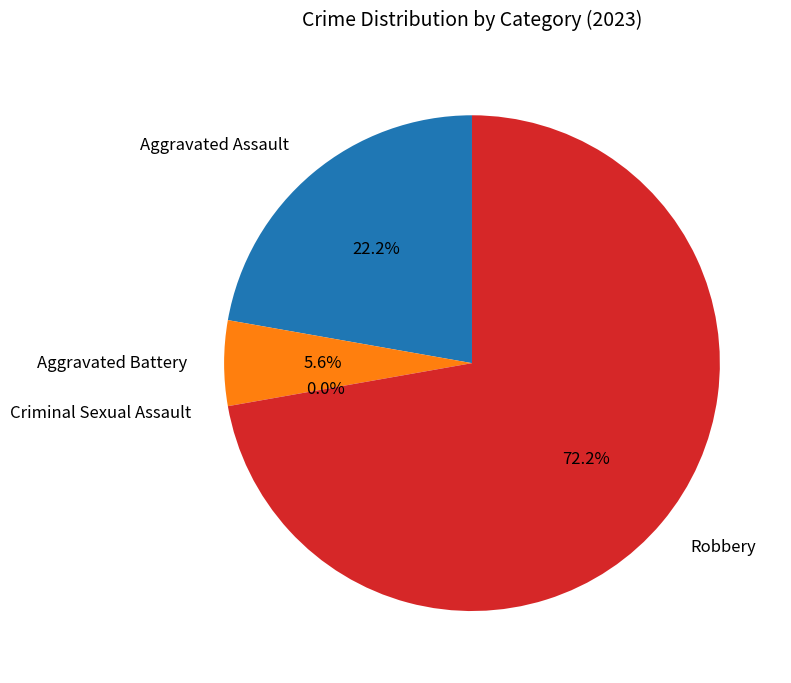

What portion of the pie excludes Aggravated Assault?

77.8%